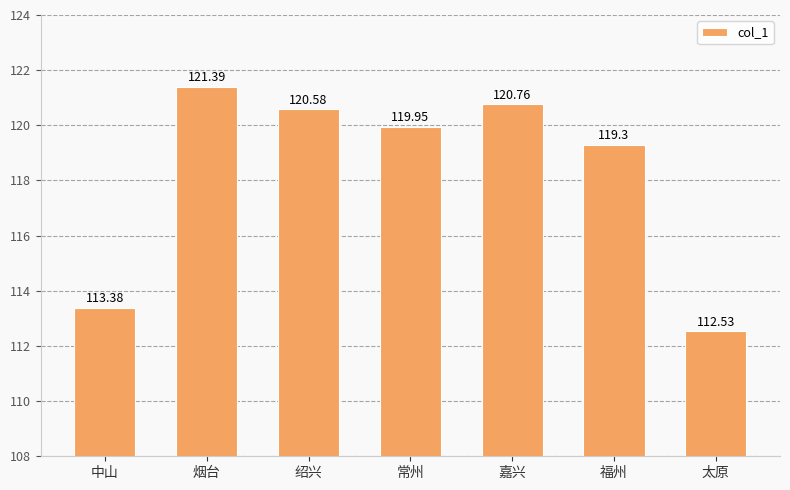

What is the average value?

118.3